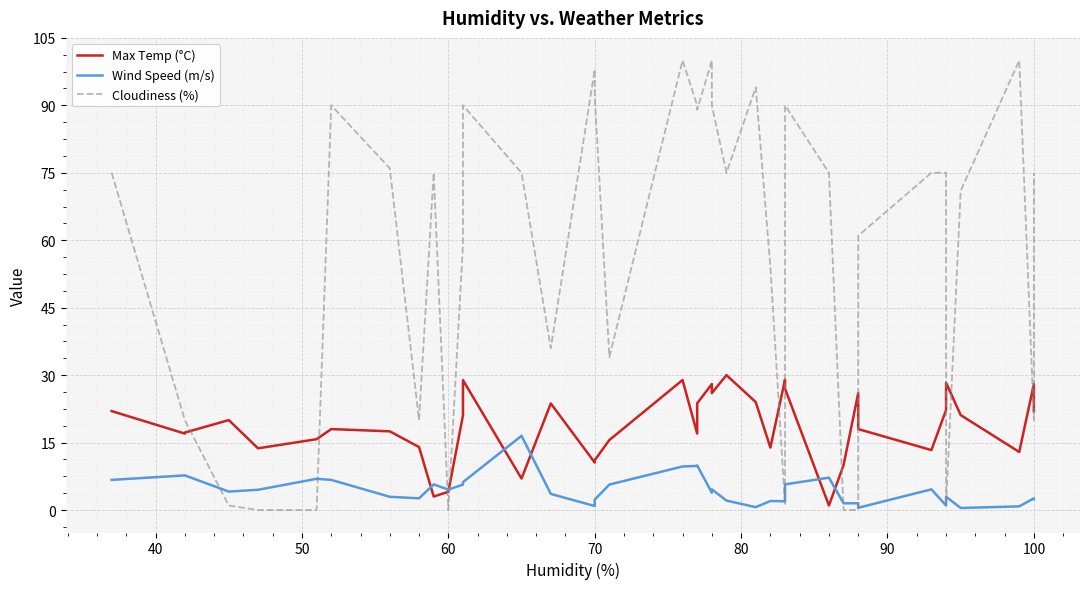

How many interior local valleys does the Wind Speed (m/s) series have?

10